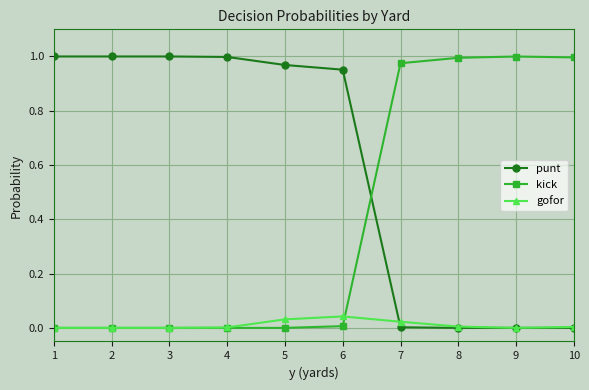

Count the number of data series in this chart.

3